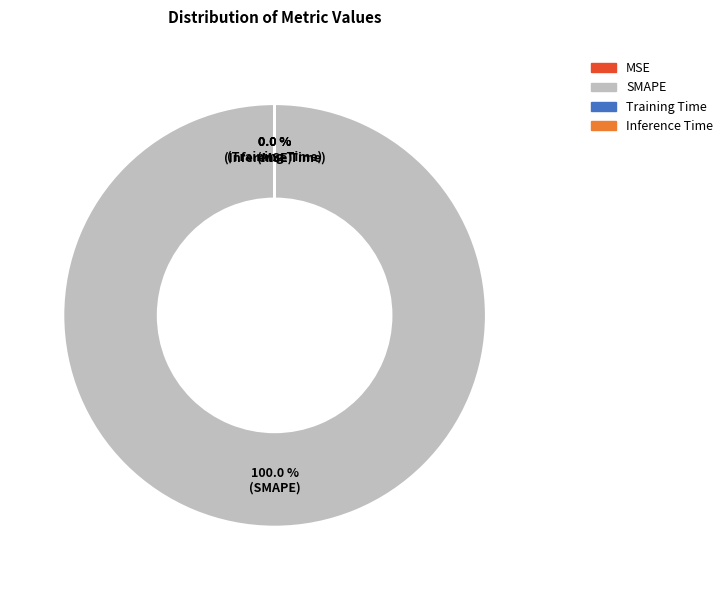

Rank the categories by value from lowest to highest.

MSE, Inference Time, Training Time, SMAPE